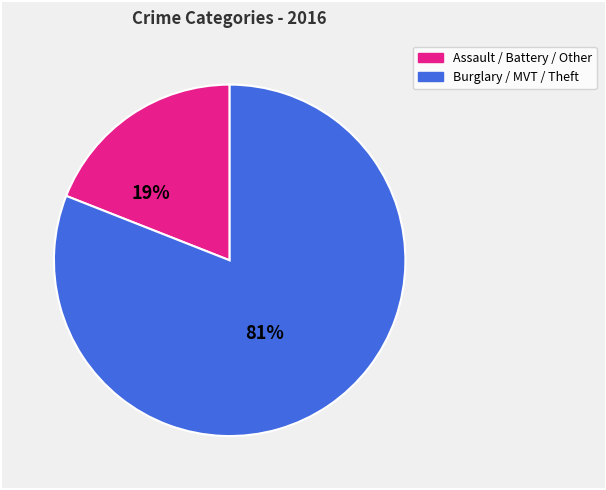

To the nearest percent, what is the difference between the largest and smallest slice percentages?

62%